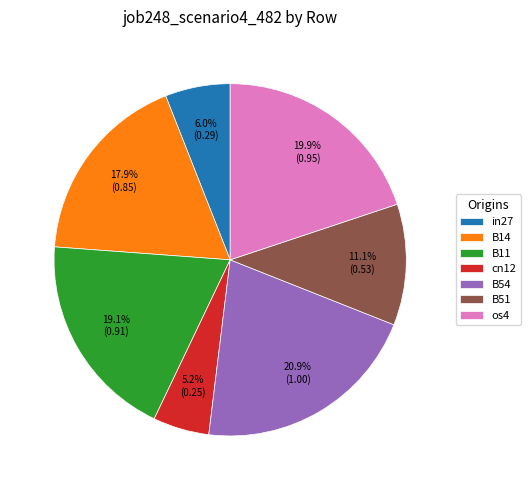

True or false: B11 accounts for 29% of the total.

False